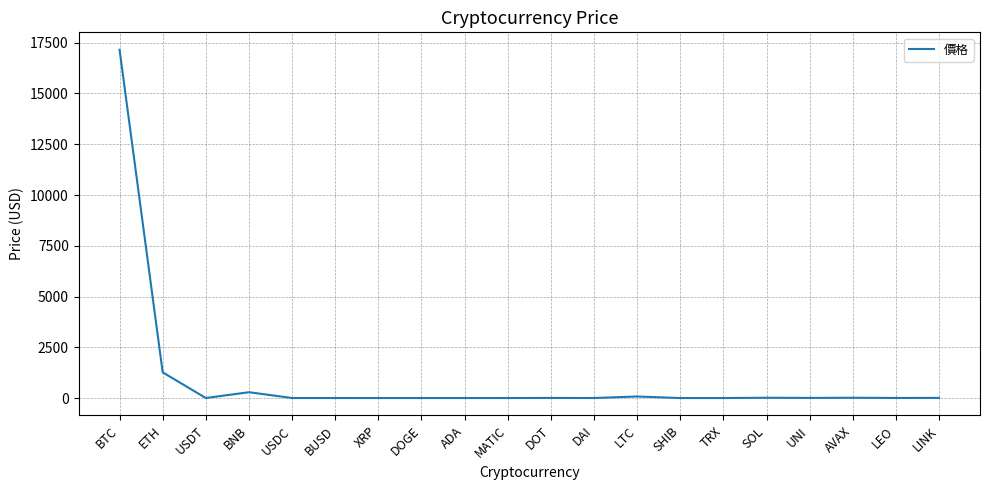

The value at ETH is 1265.1. True or false?

True